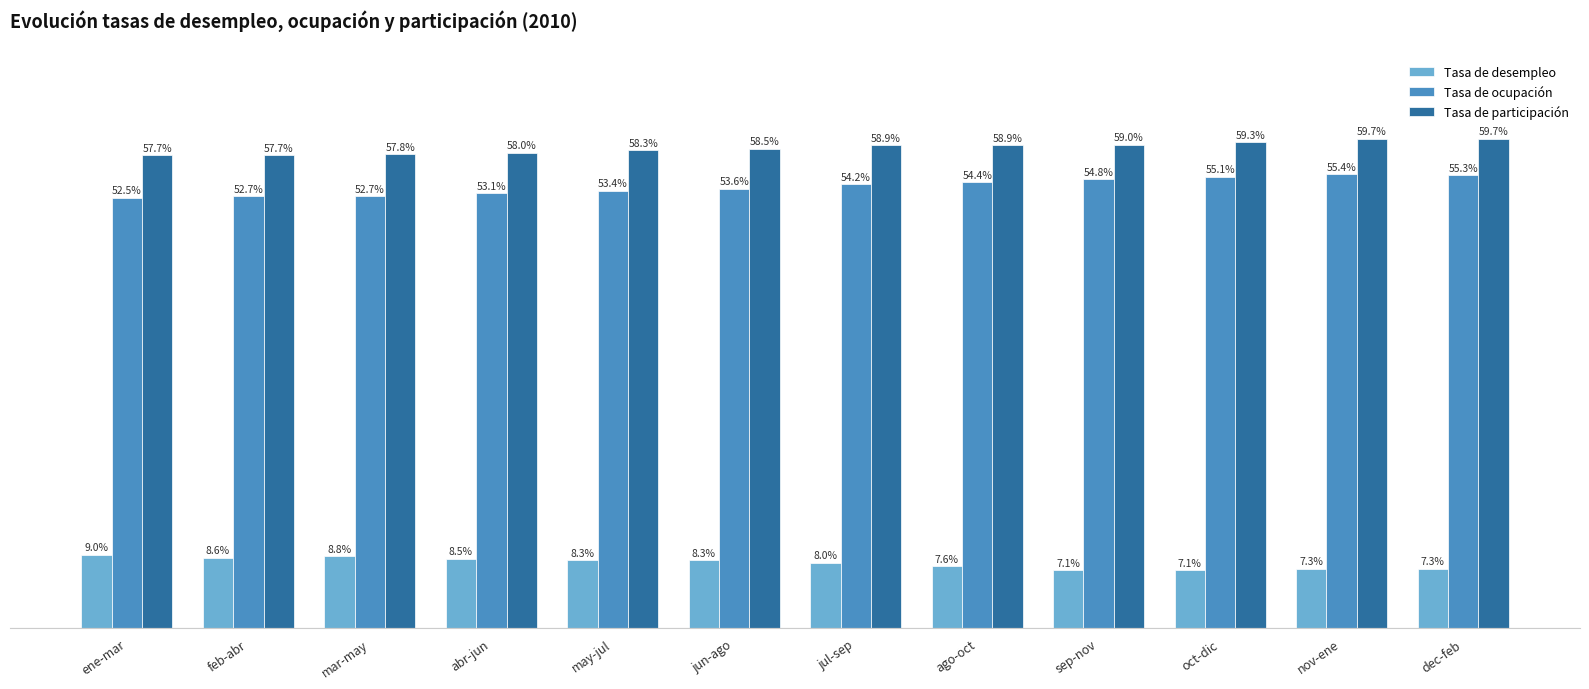

Is the value of Tasa de participación at ene-mar greater than the value of Tasa de desempleo at sep-nov?

Yes